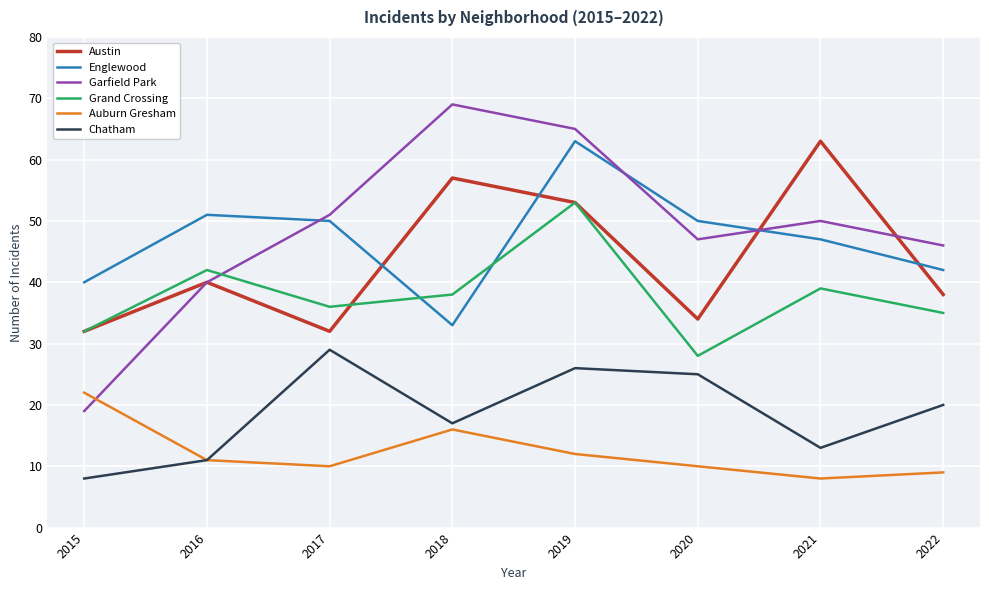

How many intersections are there between Englewood and Garfield Park?

3